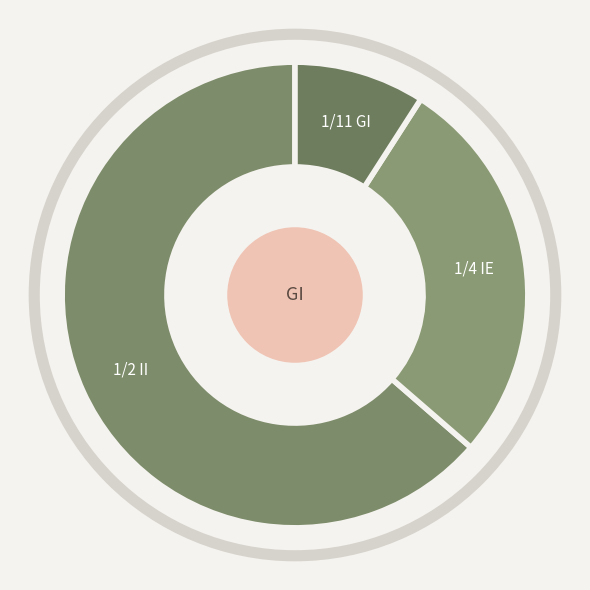

How many segments does this pie chart have?

3